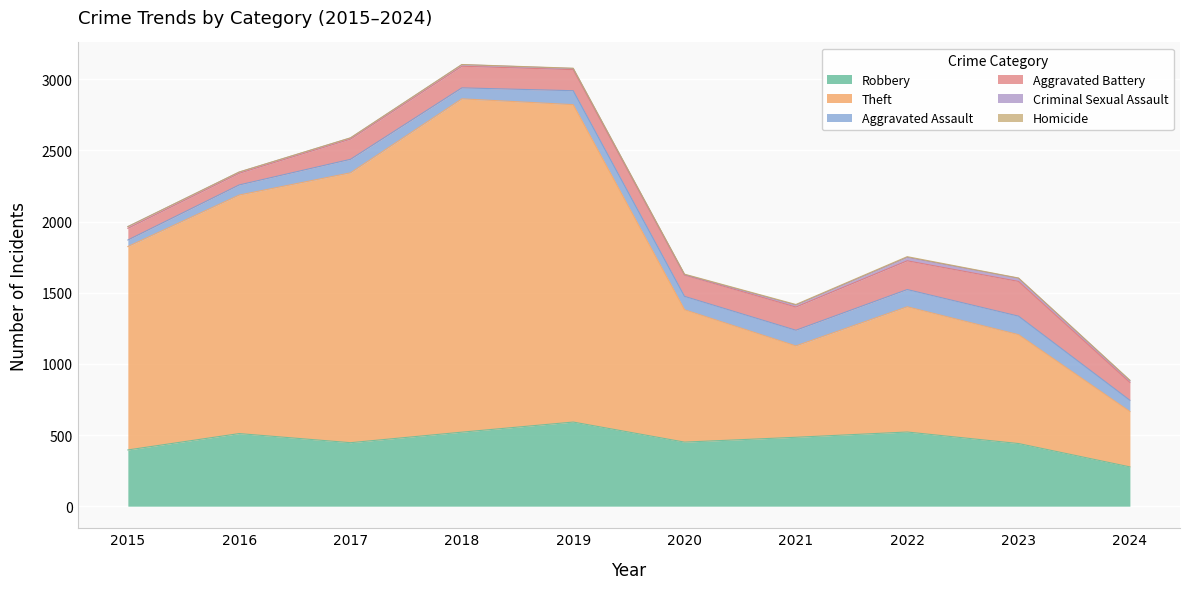

Is the value of Robbery at 2021 greater than the value of Homicide at 2021?

Yes